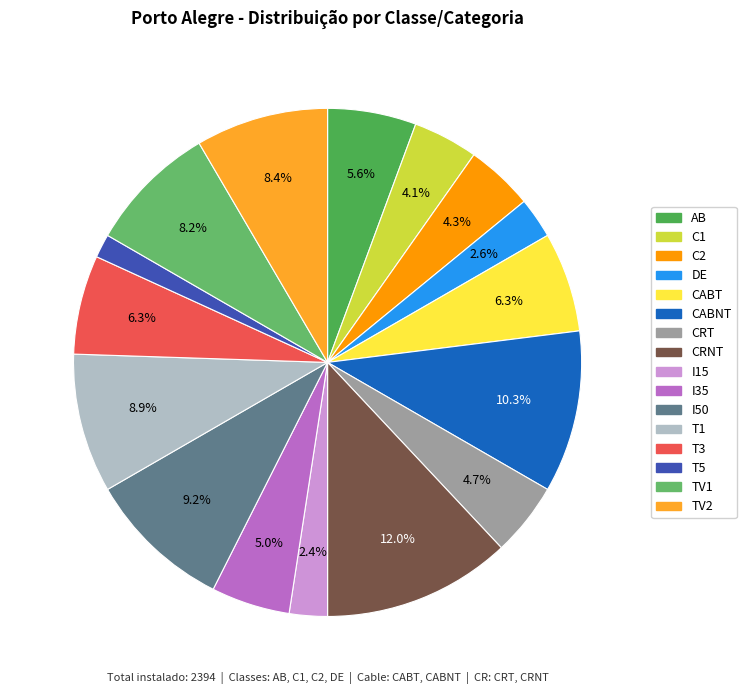

What portion of the pie excludes DE?

97.4%